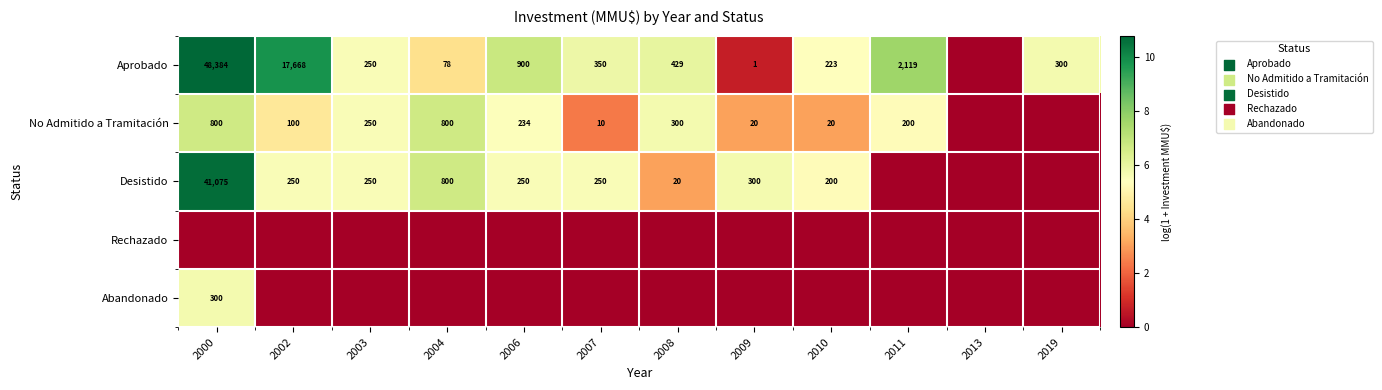

Count the number of data series in this chart.

5